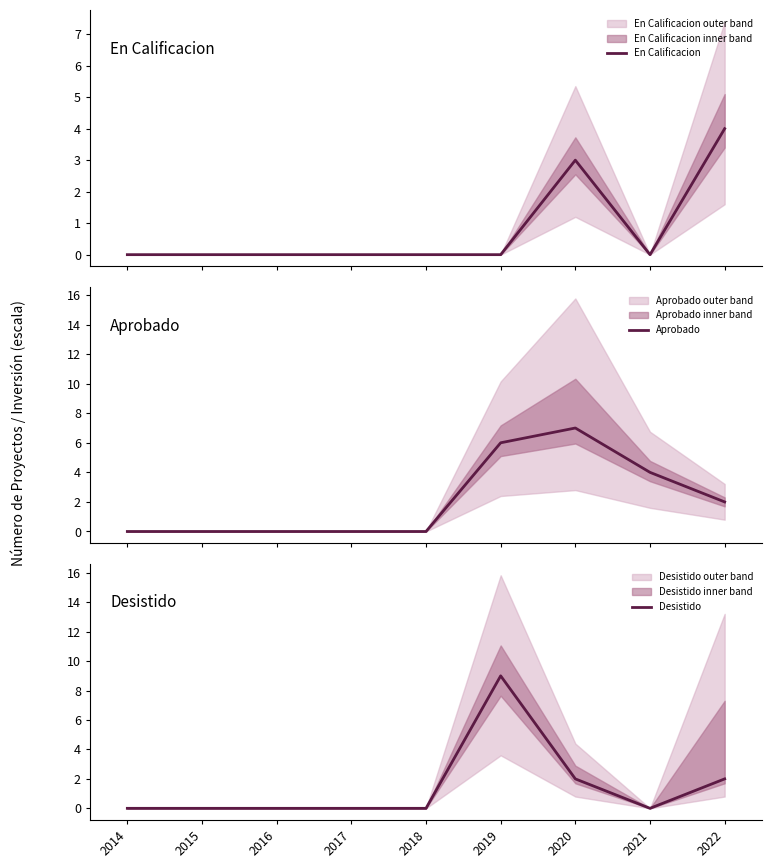

Where do En Calificacion and Aprobado first cross each other?

2021 and 2022